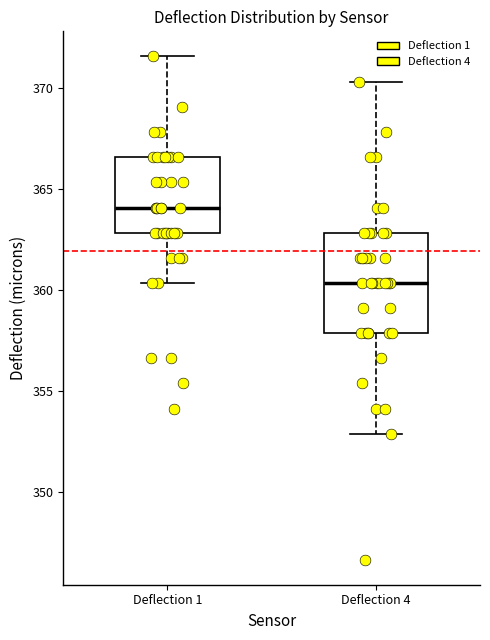

Reading left to right, transcribe this box plot: for each box, give where its median line is, the range the box spans, and where its two whiskers end, as read against the y-axis. The values are not printed on the chart, so give them approximately, as read against the axis.

Deflection 1: median 364.0, box 363.0 to 366.5, whiskers 360.5 to 371.5
Deflection 4: median 360.5, box 358.0 to 363.0, whiskers 353.0 to 370.5